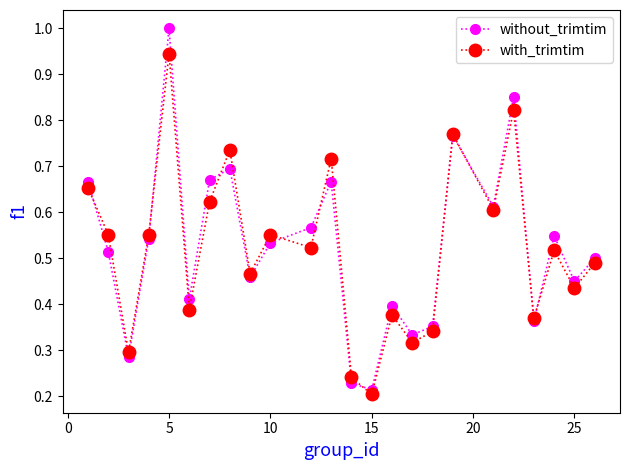

Which series has the widest spread of values?

without_trimtim